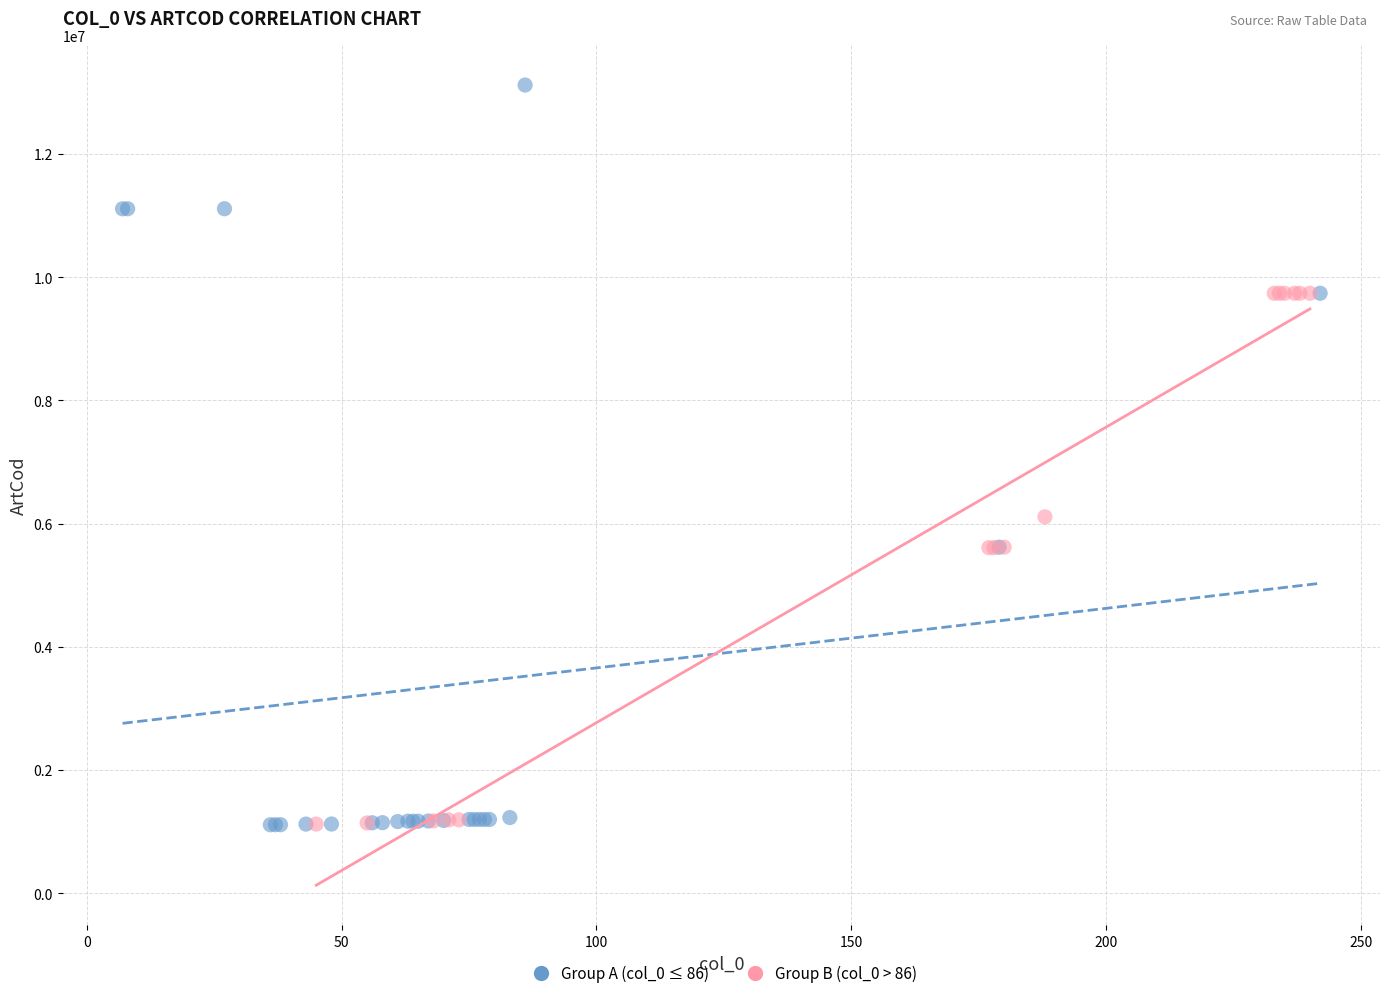

Which series contains the highest Y value?

Group A (col_0 ≤ 86)